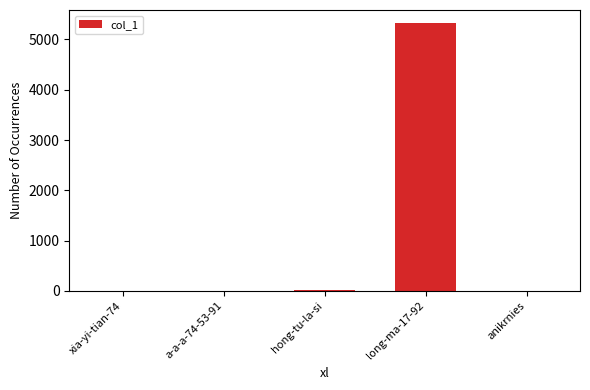

Are the bars grouped side by side (vs. stacked)?

No